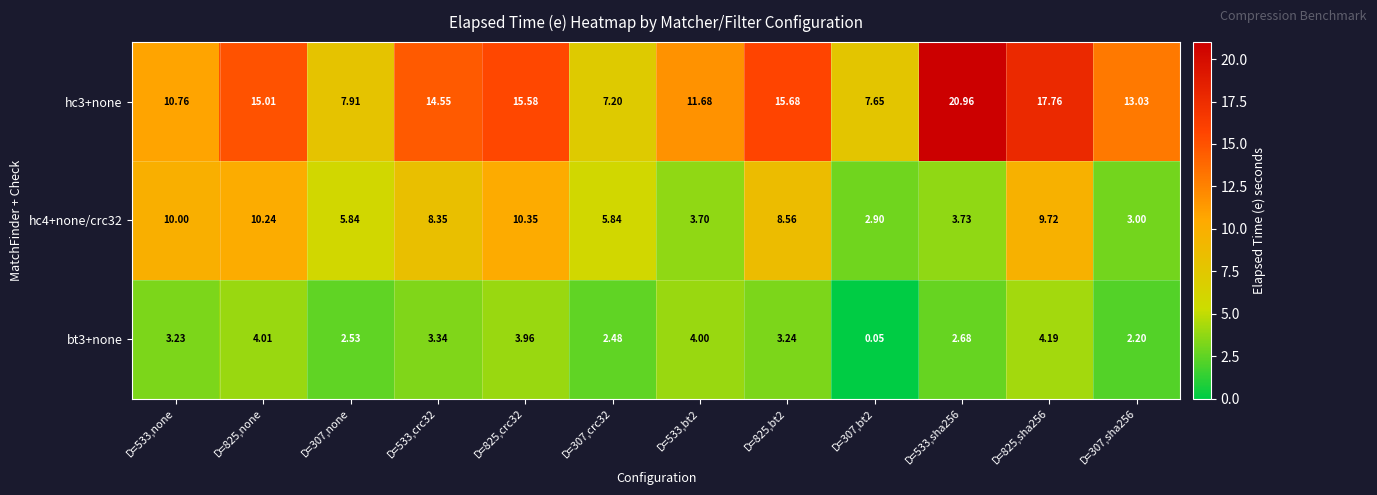

List the series in order of their peak value, highest first.

hc3+none, hc4+none/crc32, bt3+none